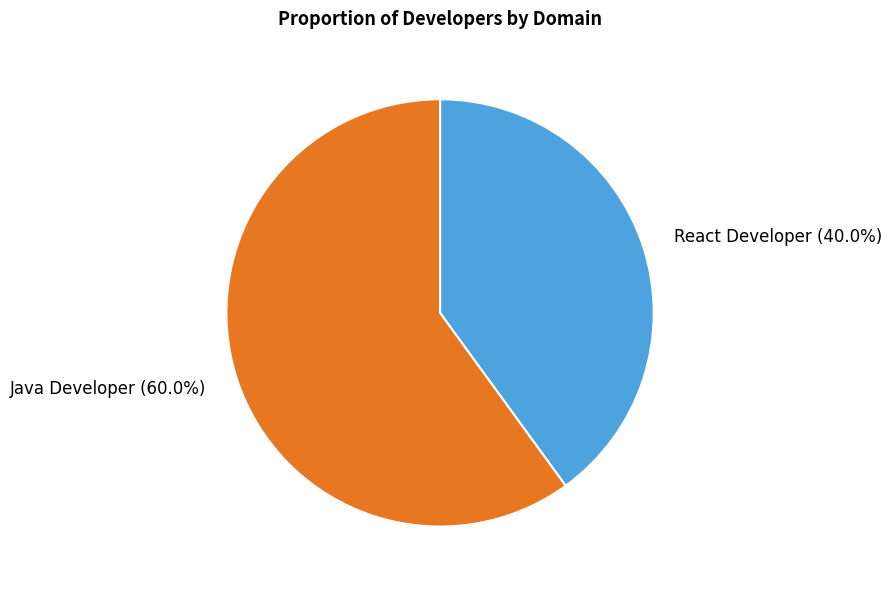

Rank the categories by value from highest to lowest.

Java Developer, React Developer